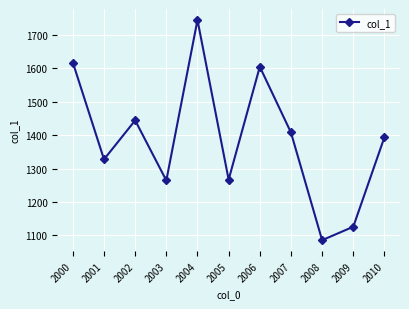

What is the change in value from 2000 to 2010?

-223.6